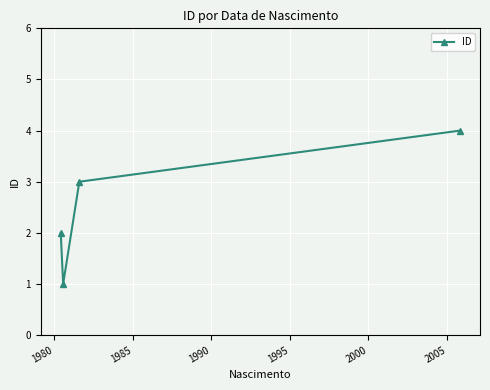

What is the sum of all values?

10